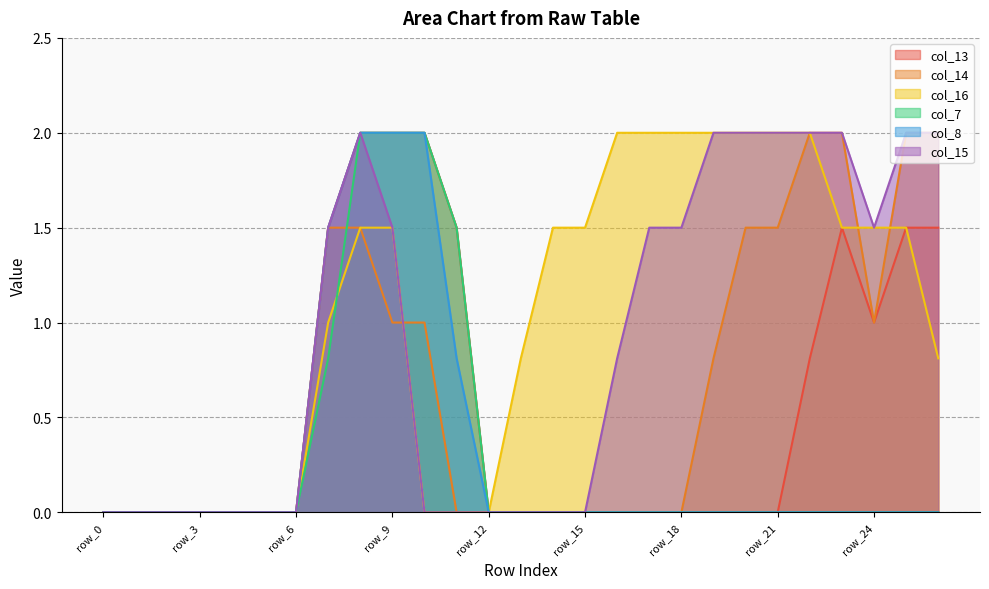

At which label does col_16 first exceed 1?

row_8